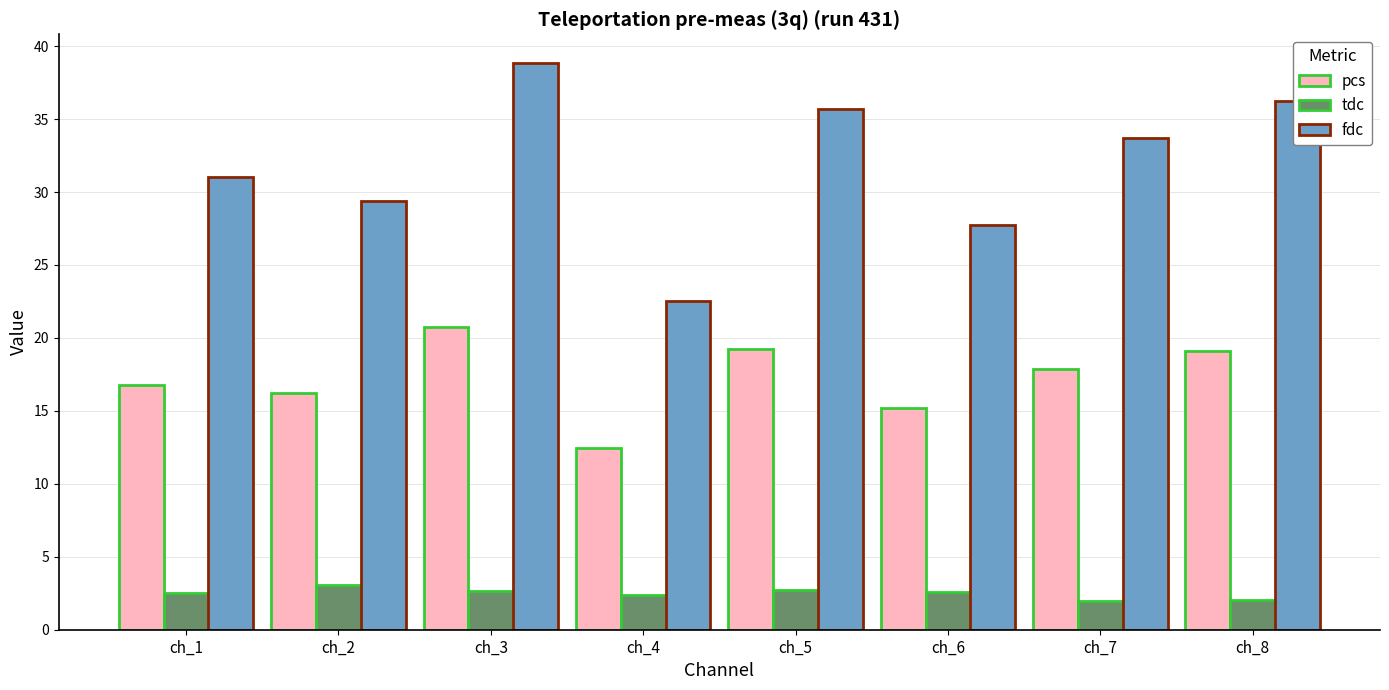

How many bars are there in total?

24